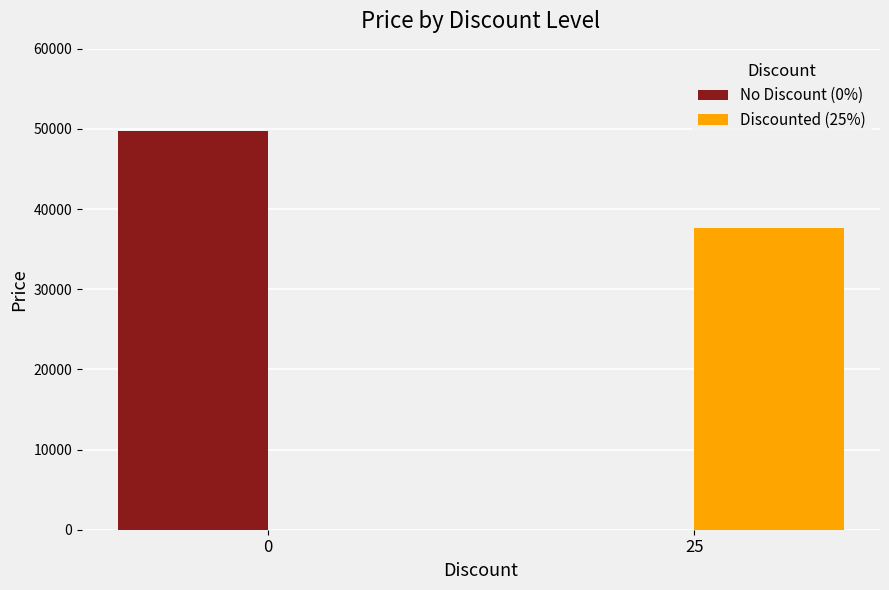

Reading left to right, transcribe all the data shown in this chart.

No Discount (0%): 49800	0
Discounted (25%): 0	37590